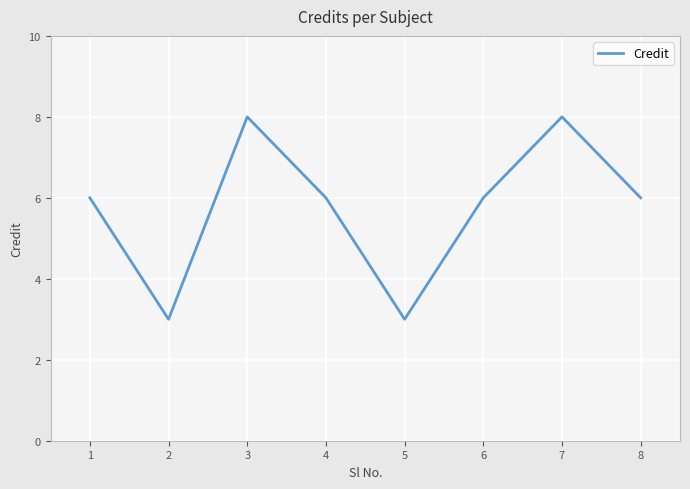

What is the sum of the values at 7 and 1?

14